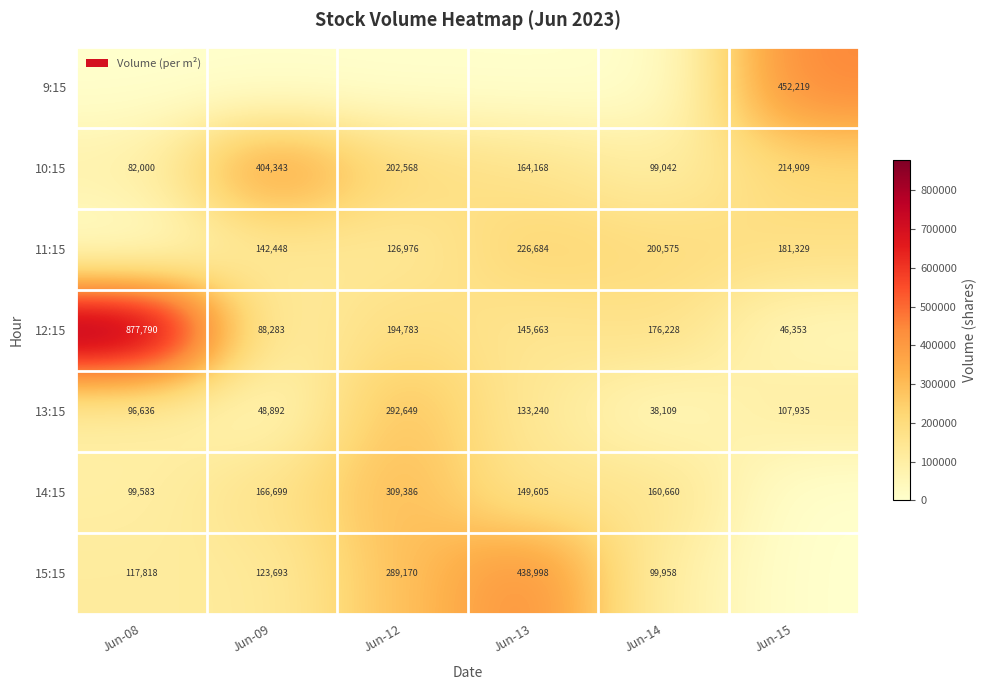

Rank the categories by 10:15 value from highest to lowest.

Jun-09, Jun-15, Jun-12, Jun-13, Jun-14, Jun-08